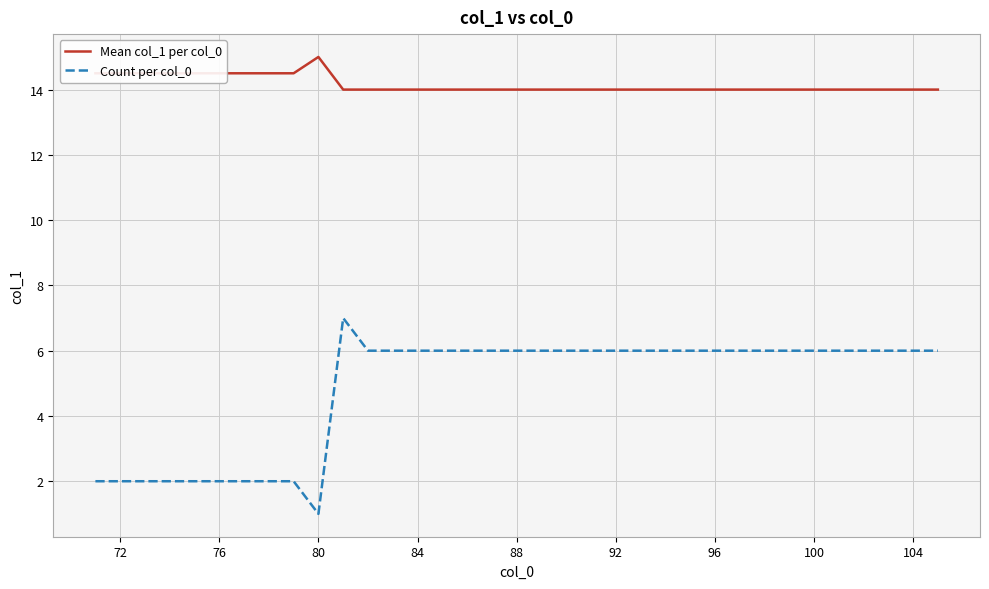

What is the highest value of the Mean col_1 per col_0 series?

15.0